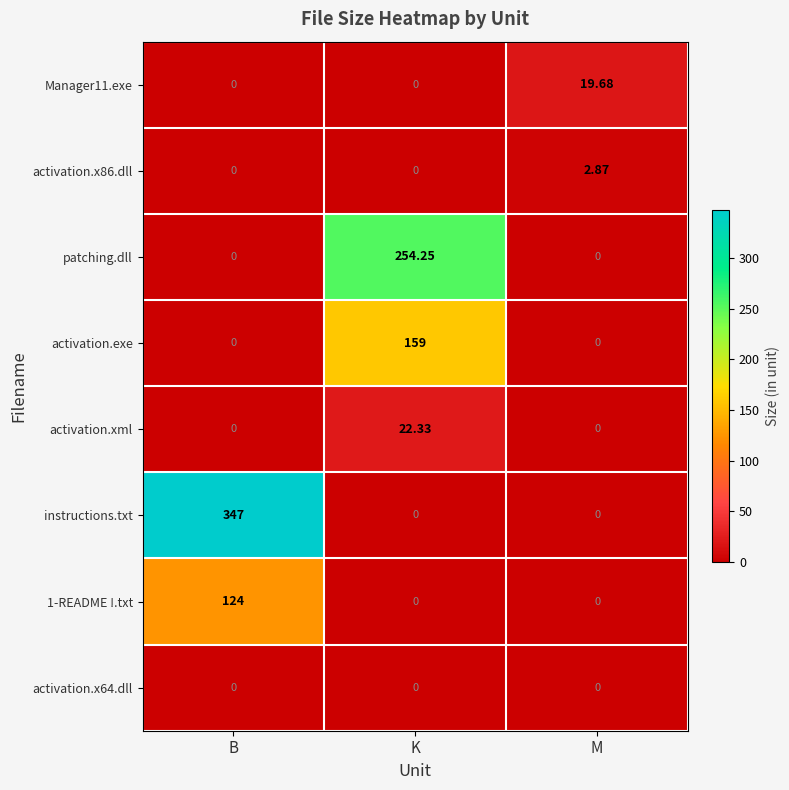

Which series has the largest total across all categories?

instructions.txt